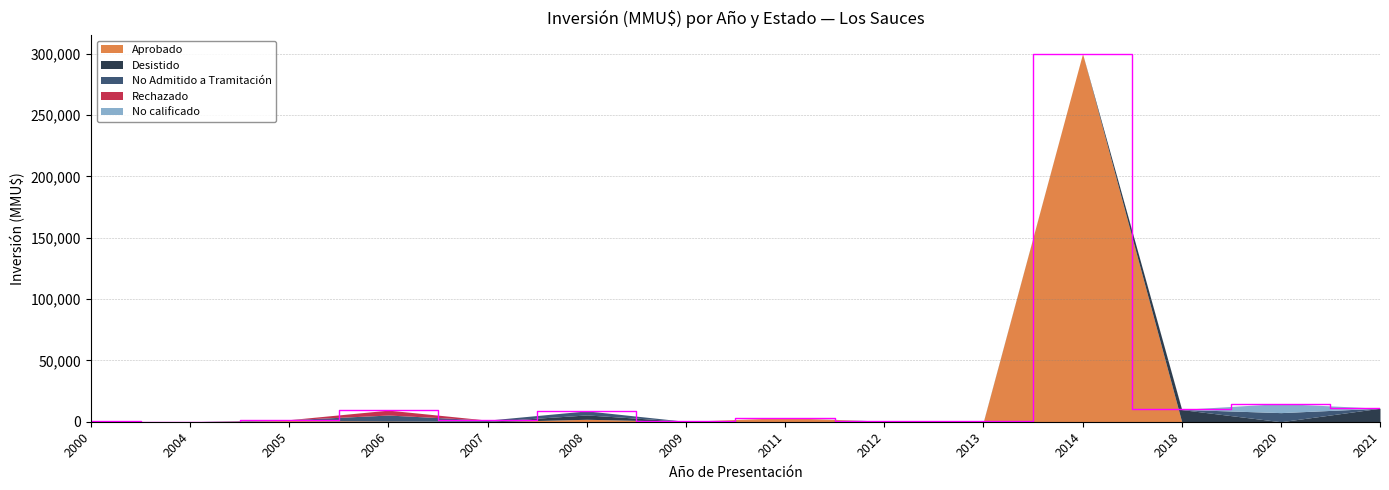

What are all the series names shown in the legend?

Aprobado, Desistido, No Admitido a Tramitación, Rechazado, No calificado